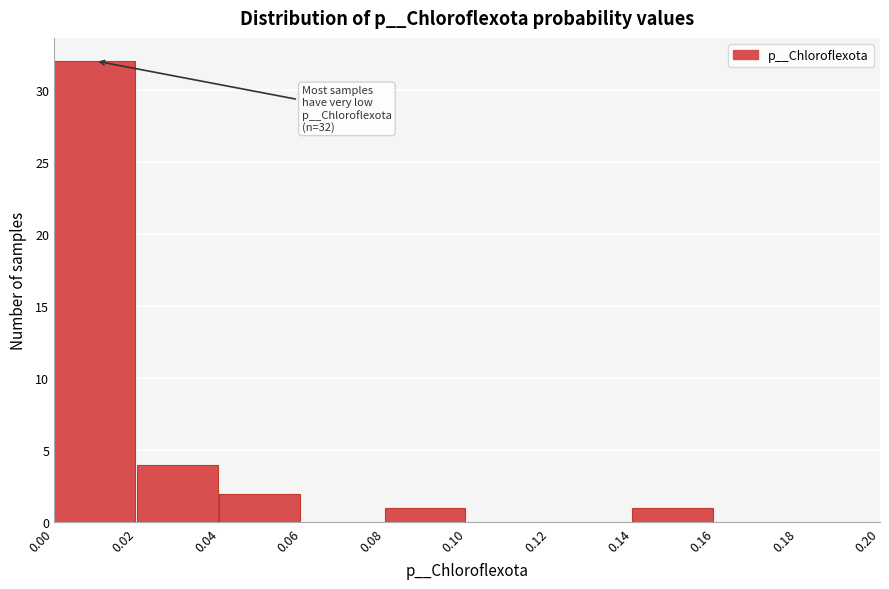

Over which range of the x-axis is the bar tallest?

0.00 to 0.02